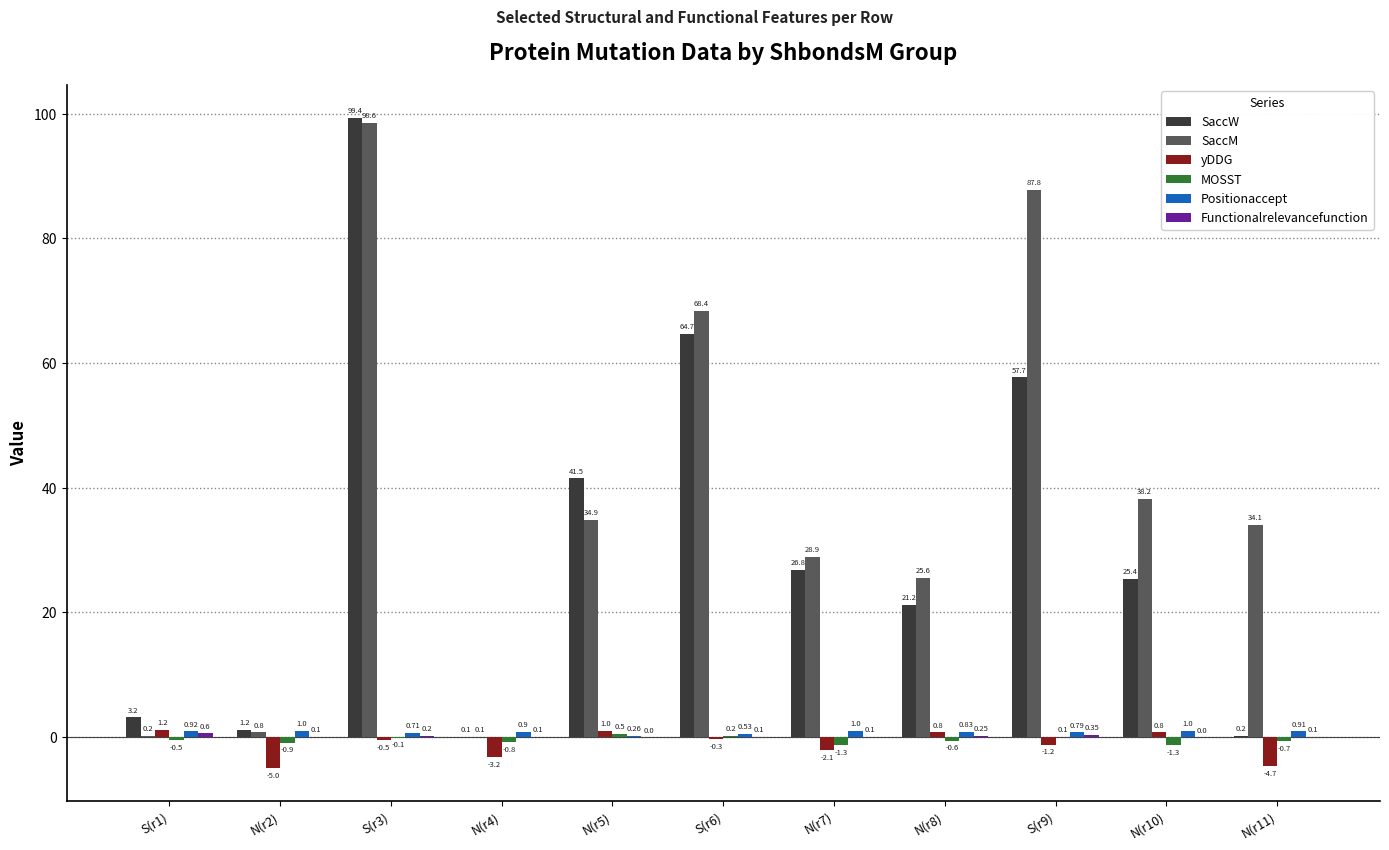

Which series changed the most between S(r1) and N(r2)?

yDDG